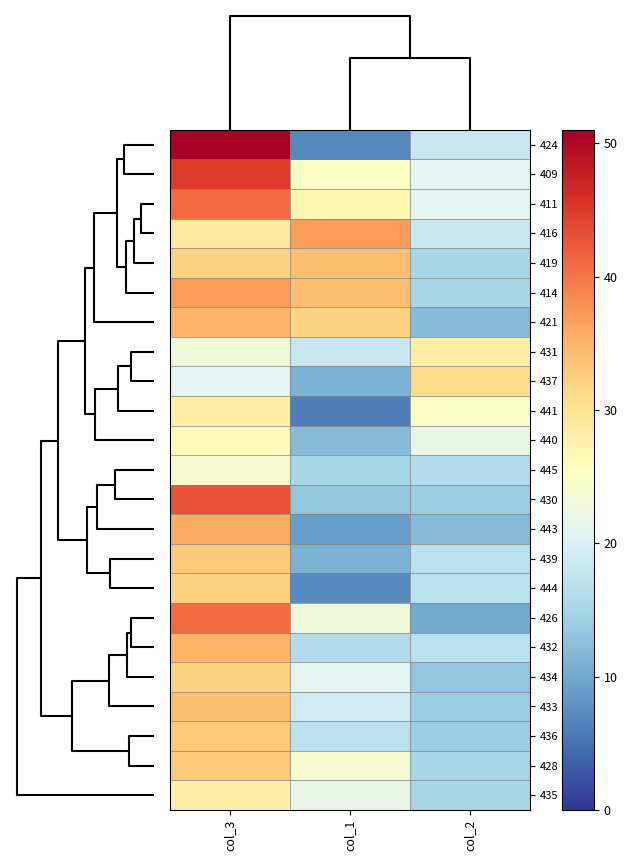

Reading left to right, transcribe all the data shown in this chart.

424: col_3=51	col_1=7	col_2=18
409: col_3=45	col_1=25	col_2=21
411: col_3=41	col_1=27	col_2=21
416: col_3=29	col_1=37	col_2=18
419: col_3=32	col_1=34	col_2=15
414: col_3=37	col_1=34	col_2=15
421: col_3=35	col_1=32	col_2=12
431: col_3=23	col_1=18	col_2=28
437: col_3=21	col_1=11	col_2=31
441: col_3=28	col_1=6	col_2=25
440: col_3=26	col_1=12	col_2=22
445: col_3=24	col_1=15	col_2=16
430: col_3=43	col_1=13	col_2=14
443: col_3=36	col_1=9	col_2=12
439: col_3=33	col_1=11	col_2=17
444: col_3=32	col_1=7	col_2=17
426: col_3=41	col_1=23	col_2=10
432: col_3=35	col_1=16	col_2=17
434: col_3=32	col_1=21	col_2=13
433: col_3=34	col_1=19	col_2=14
436: col_3=33	col_1=17	col_2=14
428: col_3=33	col_1=24	col_2=15
435: col_3=28	col_1=22	col_2=15